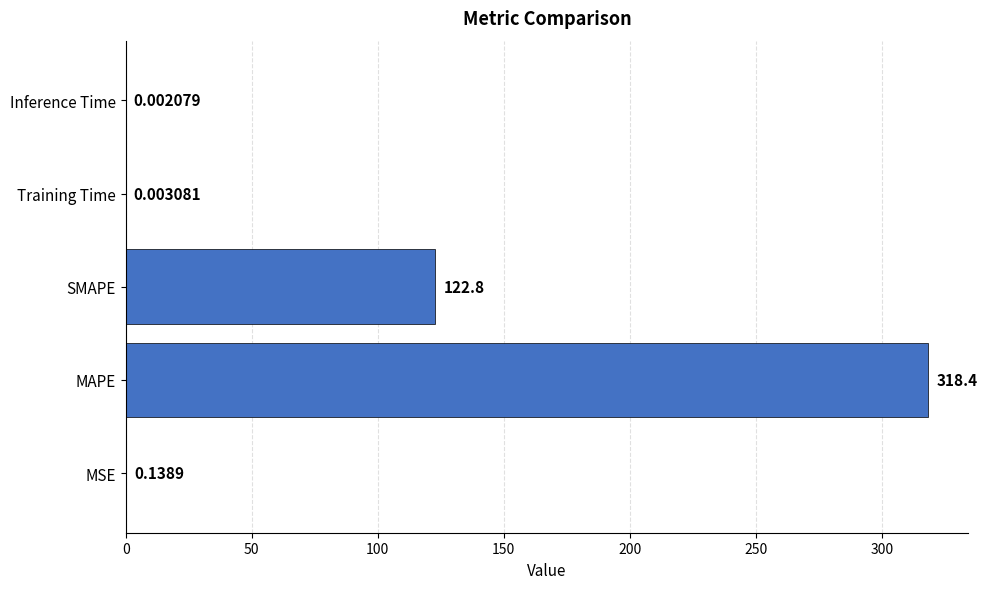

What is the sum of the values at Training Time and MAPE?

318.4